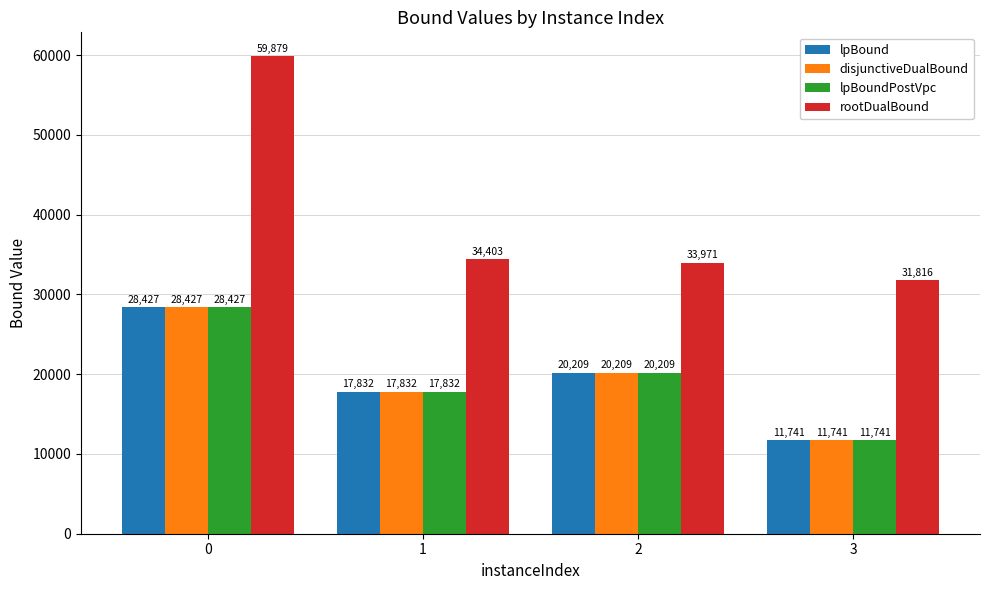

What is the value of the lpBoundPostVpc bar at the 2nd from the left?

17832.3